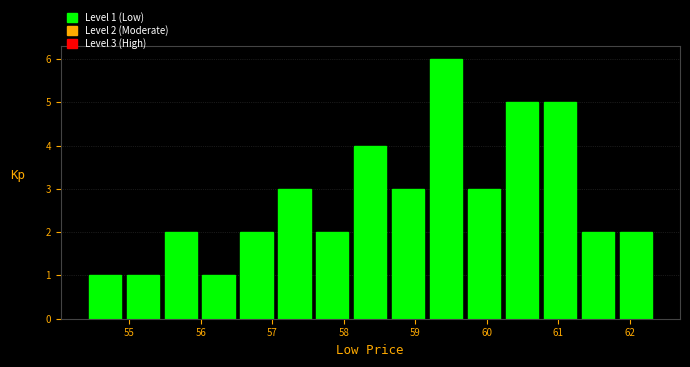

Over which range of the x-axis is the bar tallest?

59.2 to 59.7